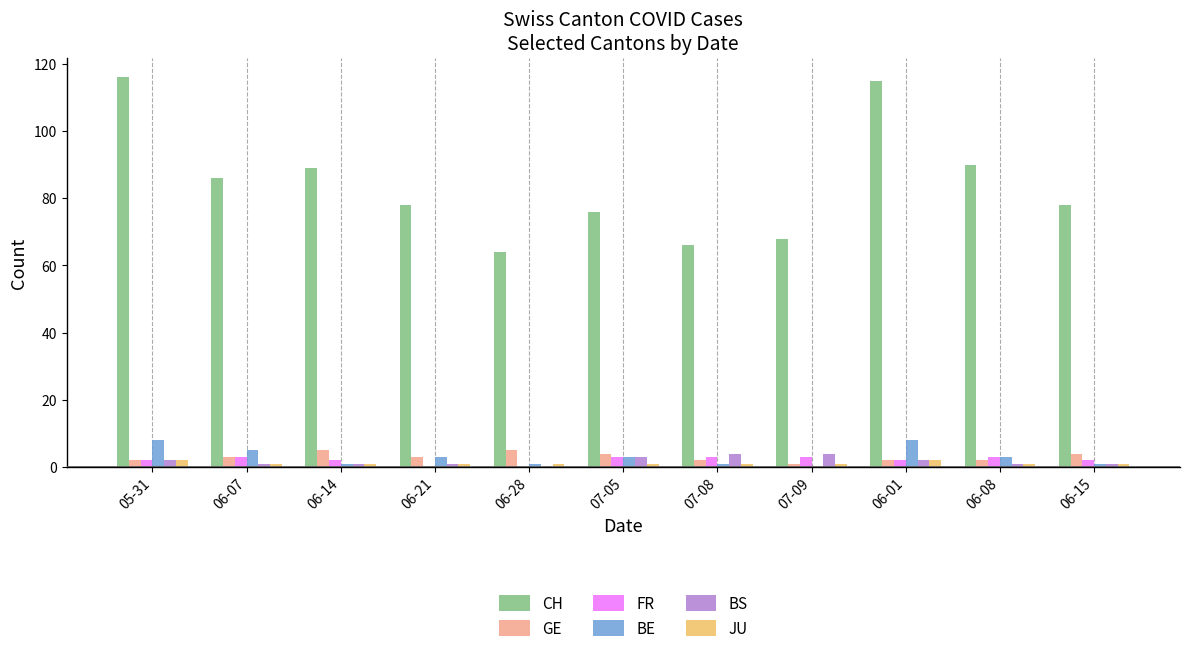

What is the highest value of the GE series?

5